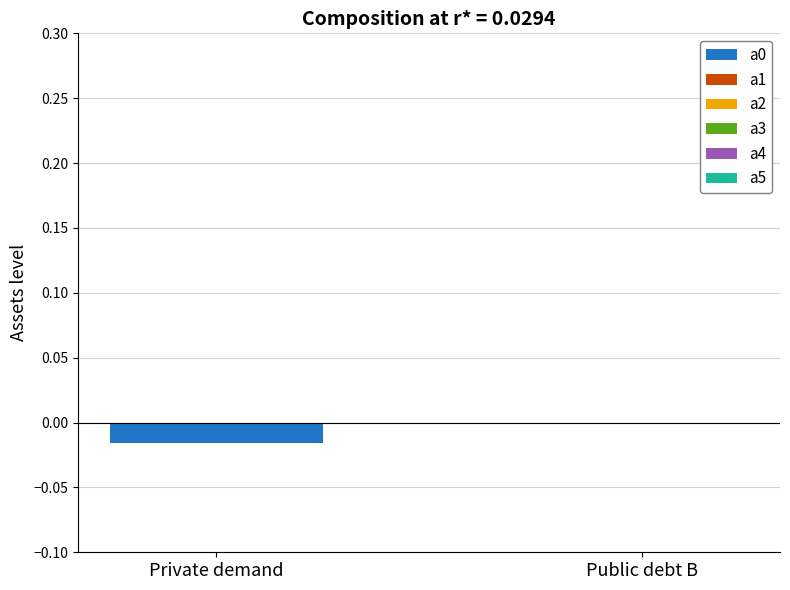

Does the chart contain stacked bars?

No